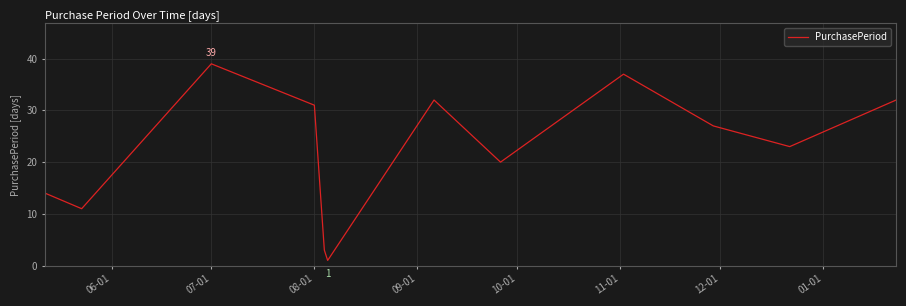

What is the difference between the maximum and minimum values?

38